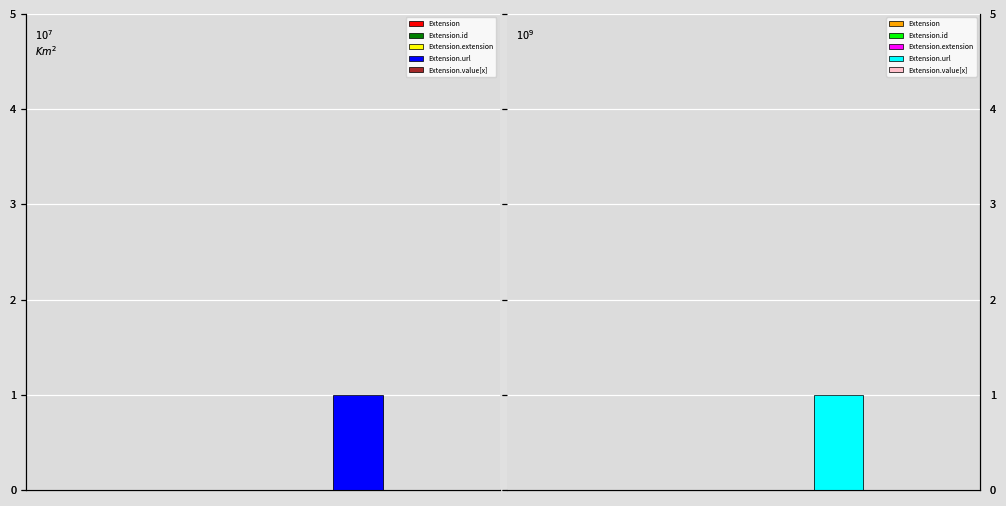

Where is Min nearest to the value 0?

Extension